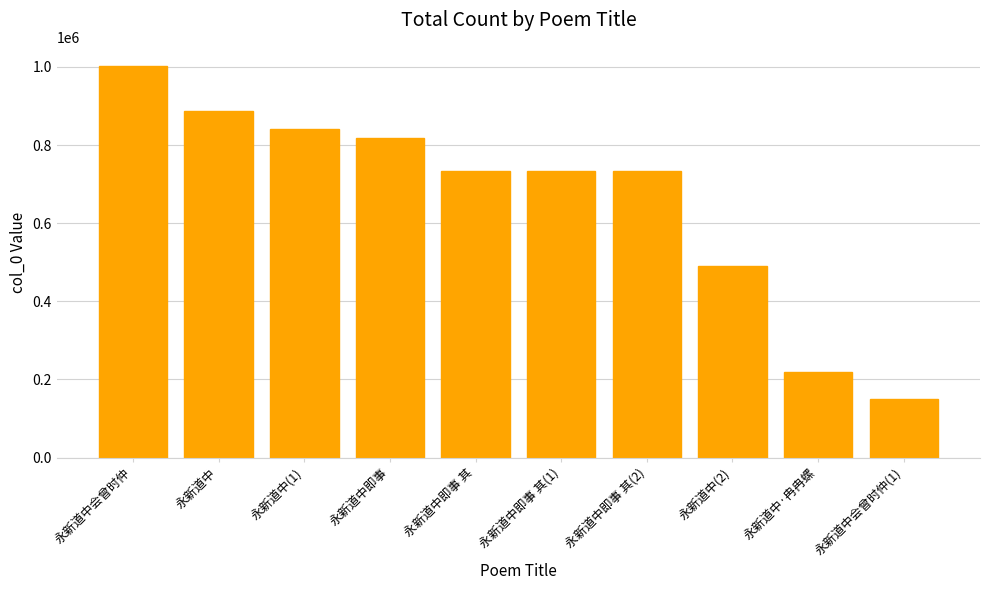

At which category does the chart reach its peak across all series?

永新道中会曾时仲